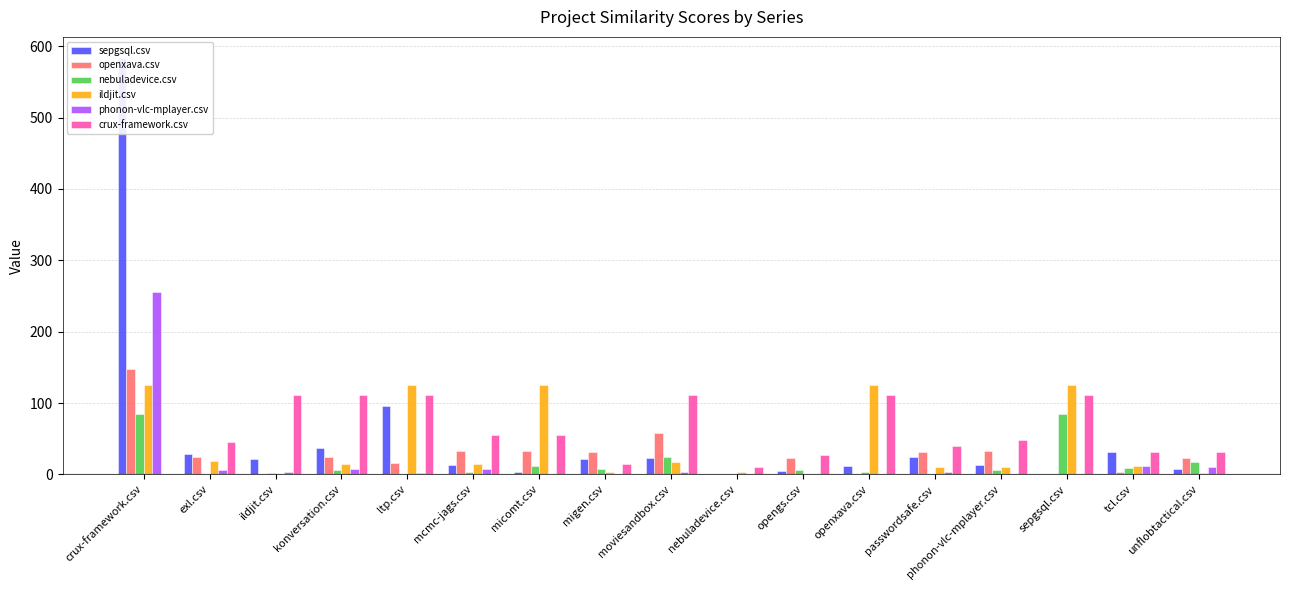

Where does the sepgsql.csv series first go above 21?

crux-framework.csv